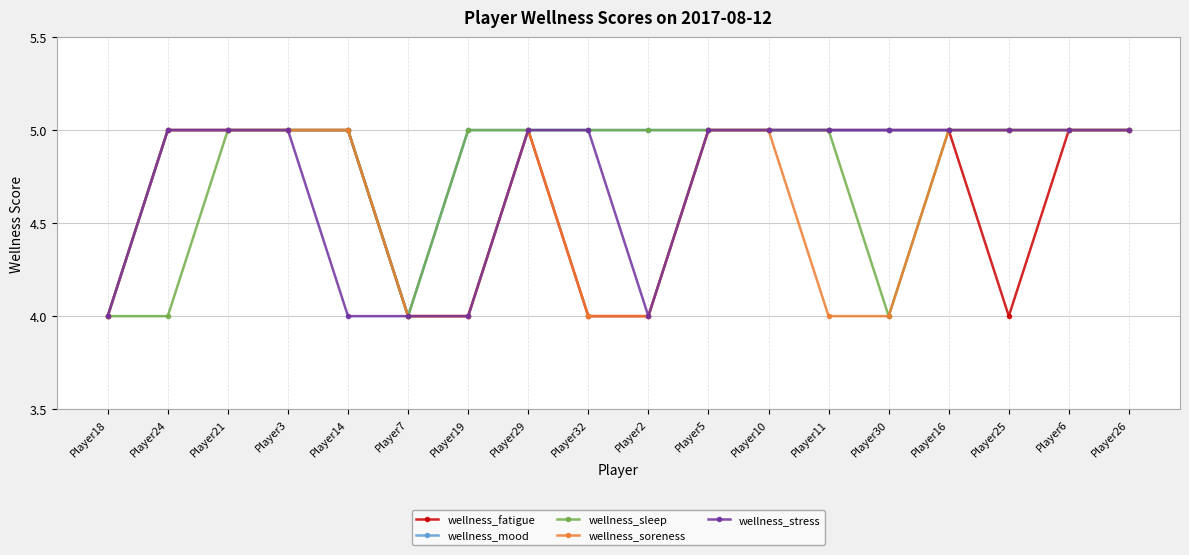

Rank the series by their average value, from highest to lowest.

wellness_mood, wellness_sleep, wellness_stress, wellness_fatigue, wellness_soreness